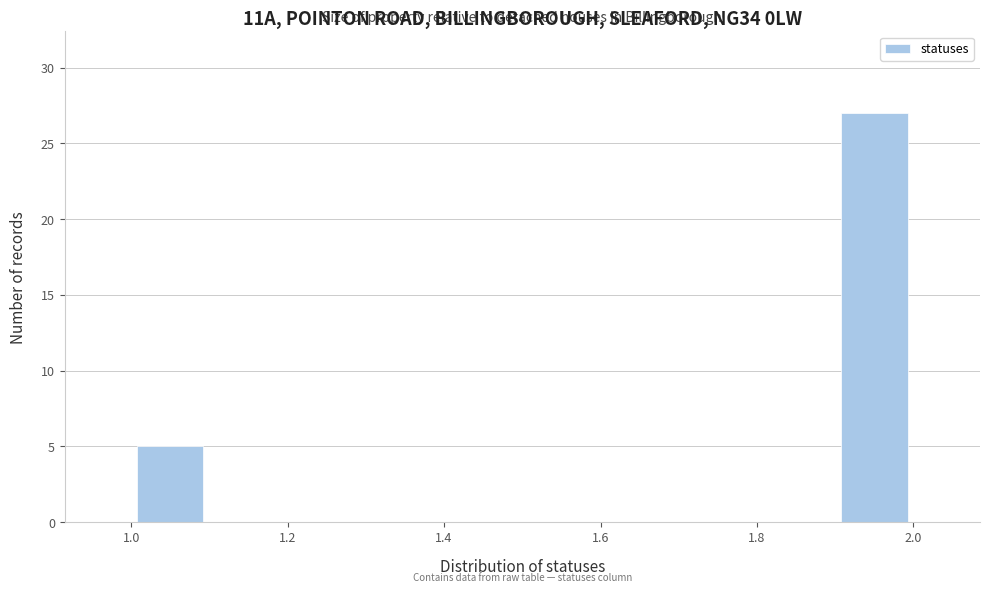

How tall is the bar that spans 1.9 to 2.0 on the x-axis? The values are not printed on the chart, so give them approximately, as read against the axis.

27